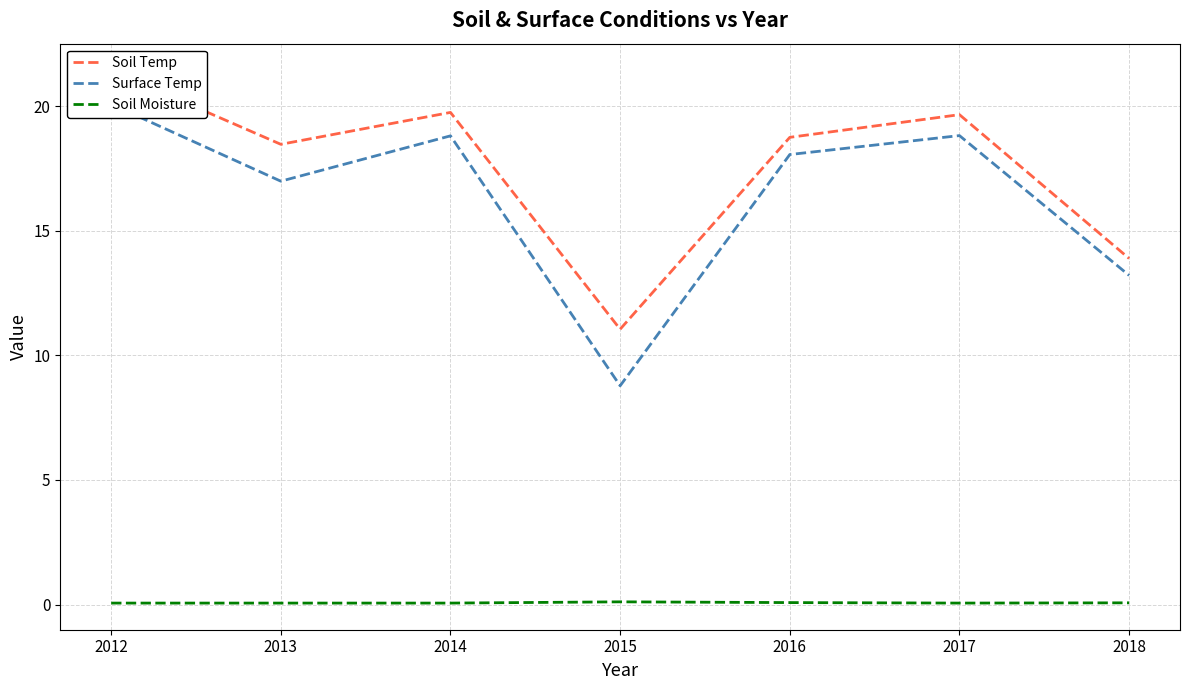

What is the value of the Soil Temp point at the 1st from the left?

21.4